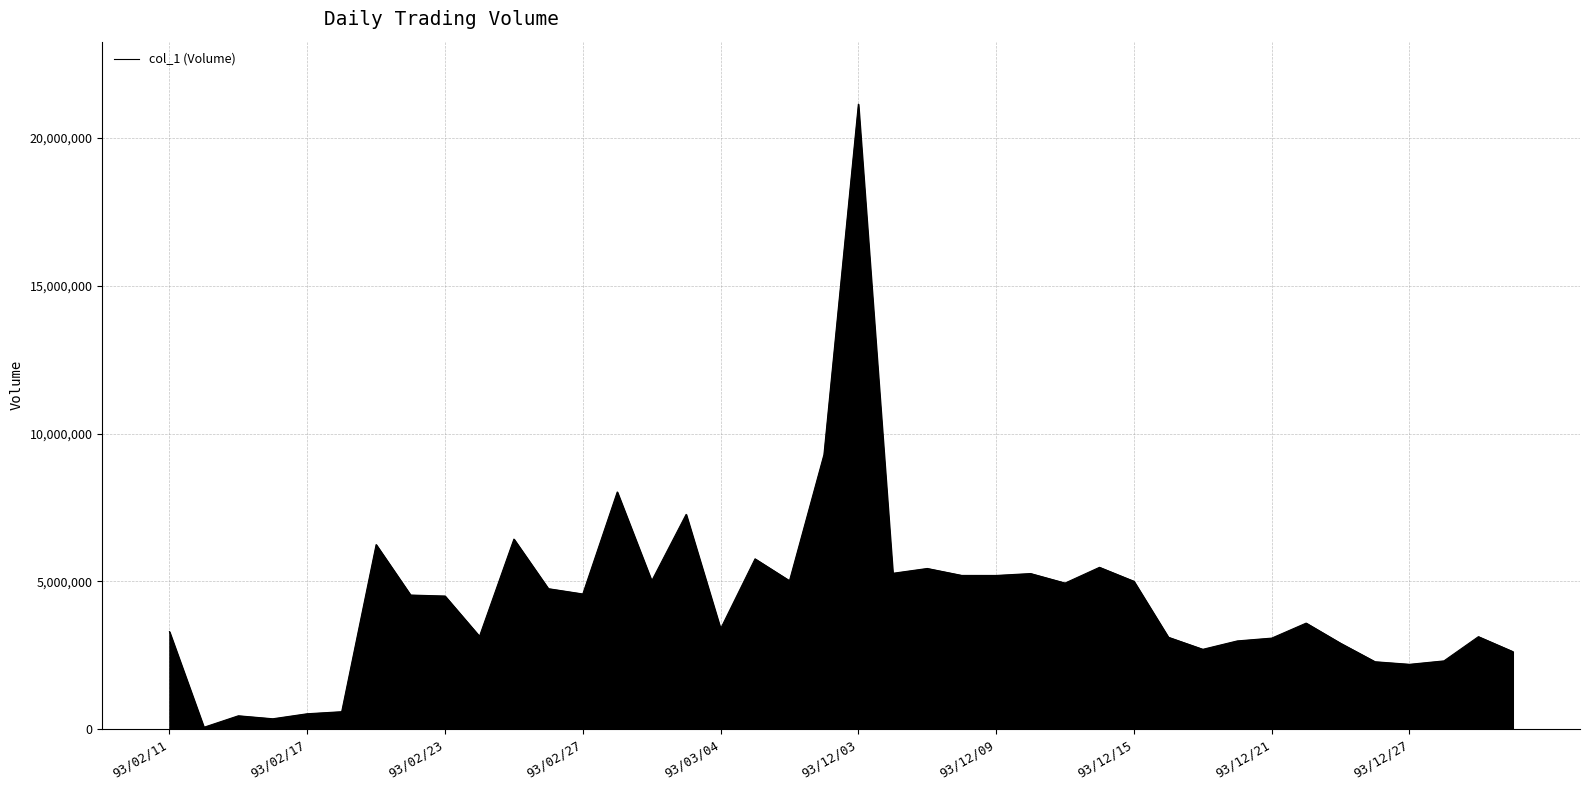

What is the greatest value displayed?

21150000